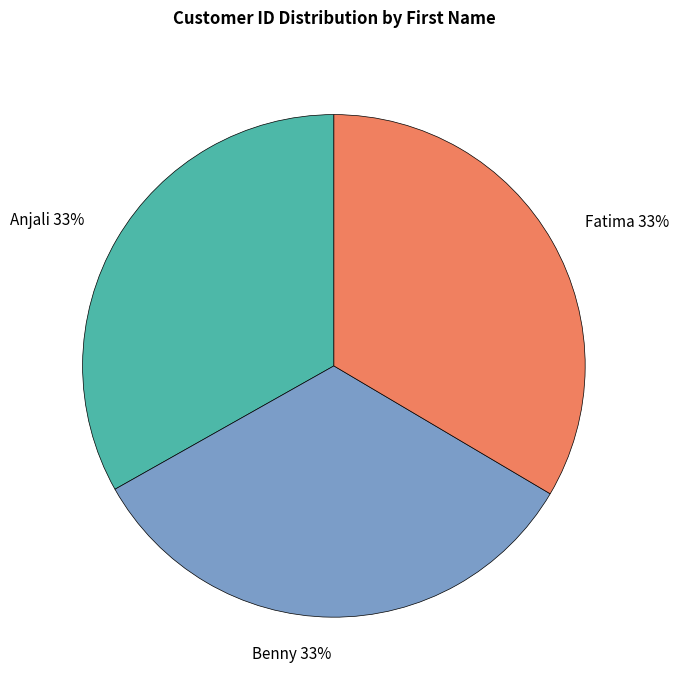

The Anjali slice represents 33% of the pie. True or false?

True